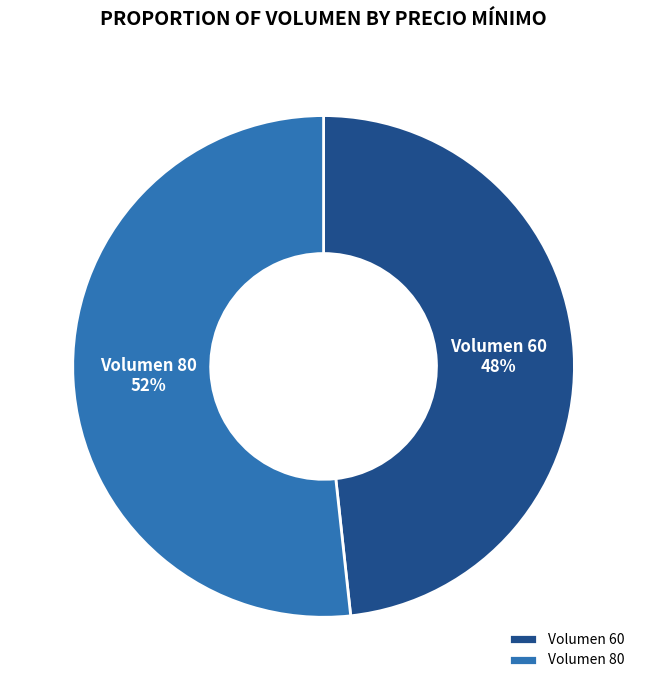

What is the majority slice?

Volumen 80